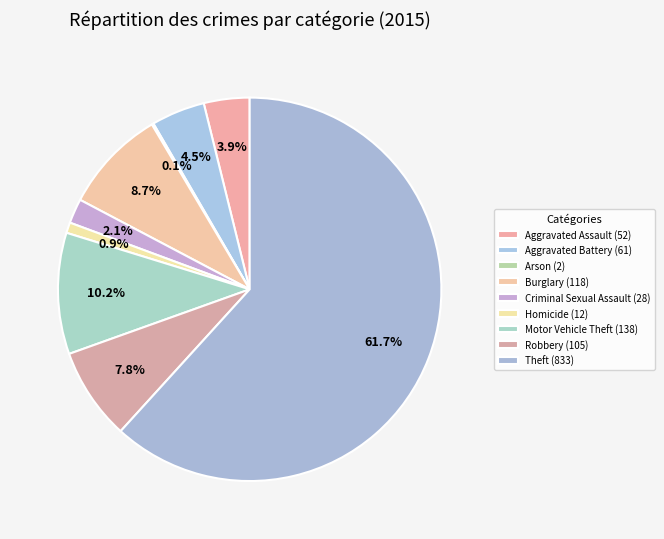

Is it true that Burglary is 9% of the pie?

True